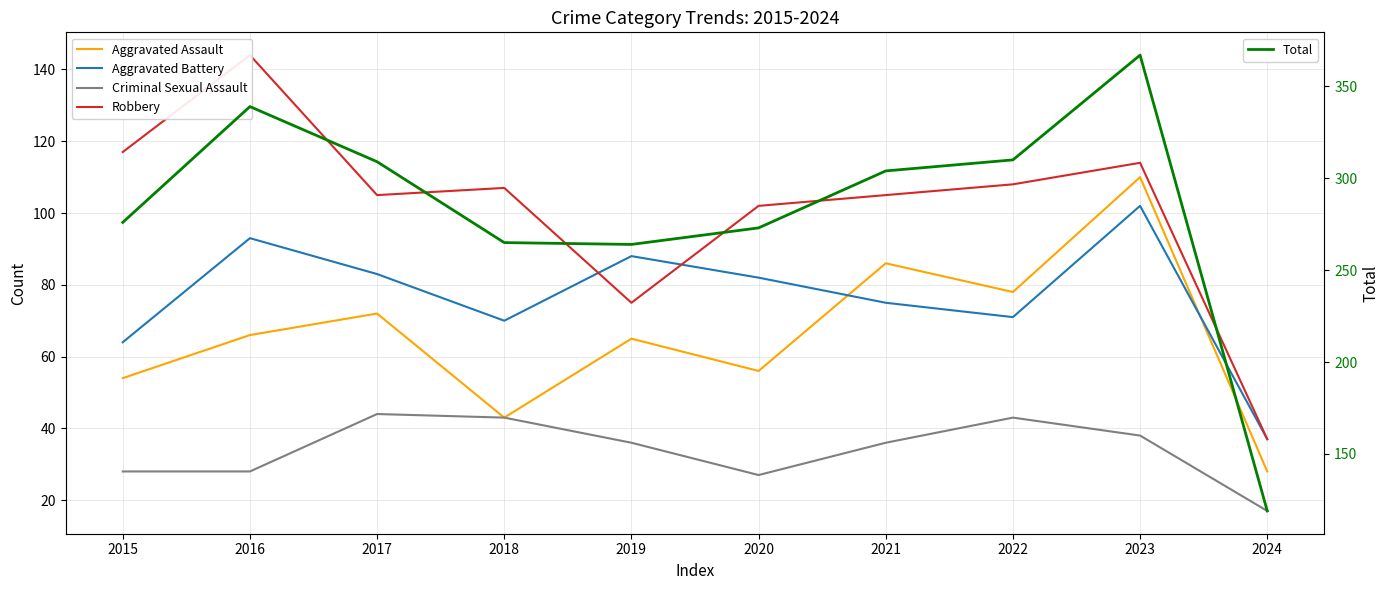

How many lines are shown in the chart?

5